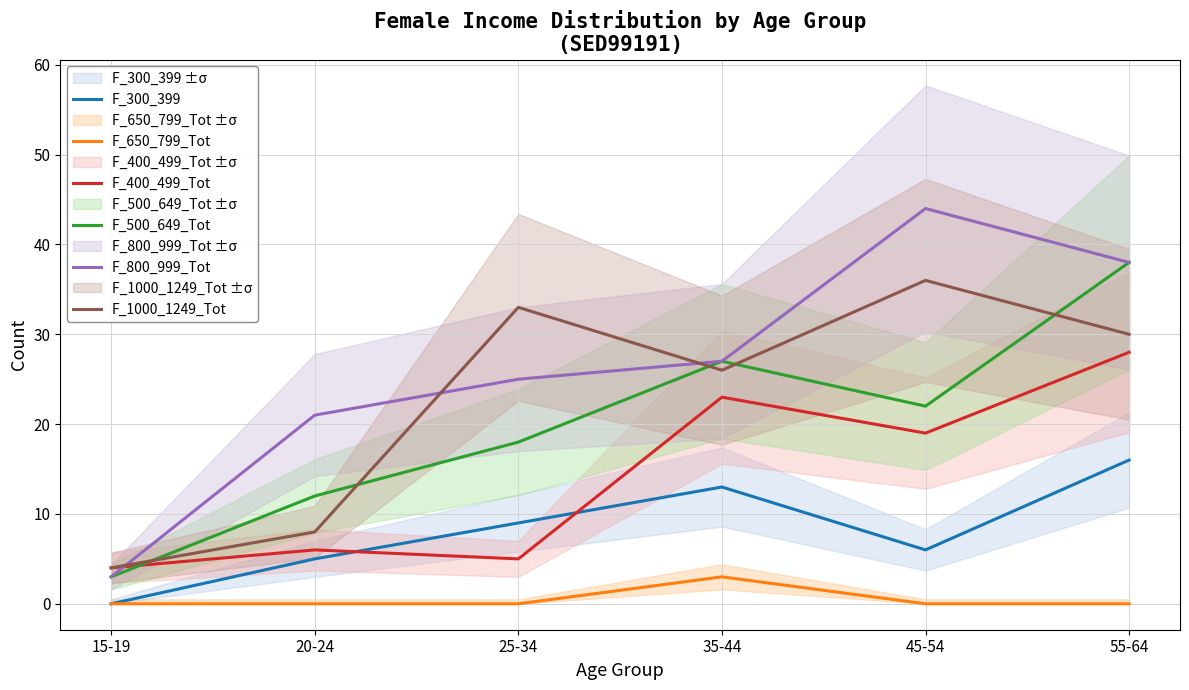

True or false: F_800_999_Tot and F_500_649_Tot intersect in this chart.

False